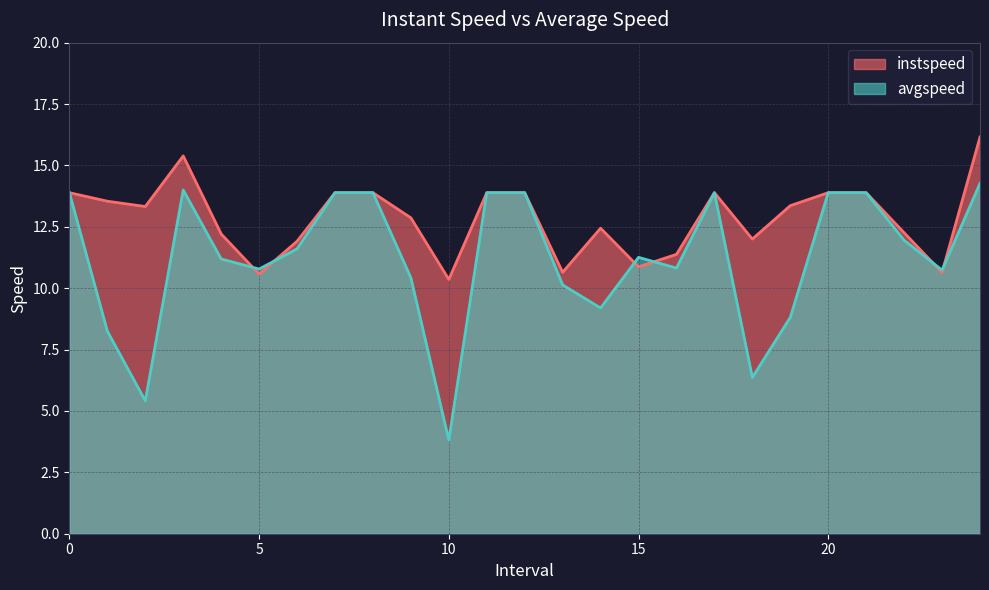

At how many categories does at least one series exceed 13?

13